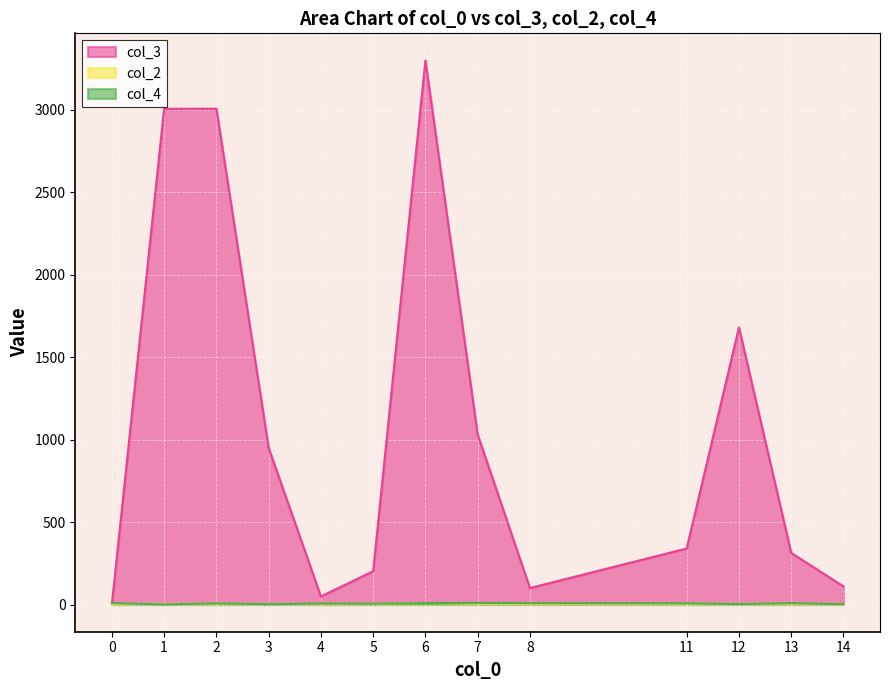

The value of col_4 at 8 is 4. True or false?

False